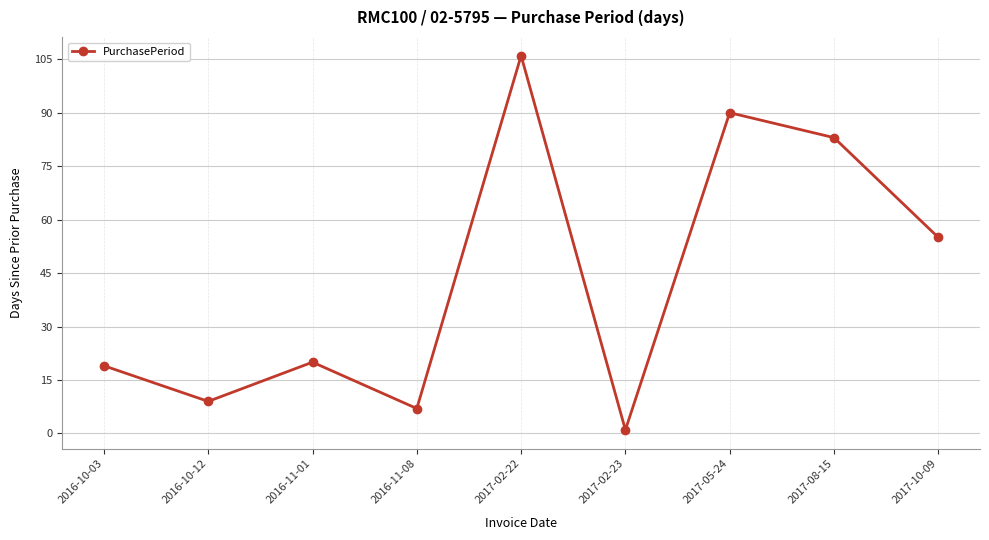

Approximately how many times larger is the value at 2016-11-01 compared to 2016-10-12?

2.2